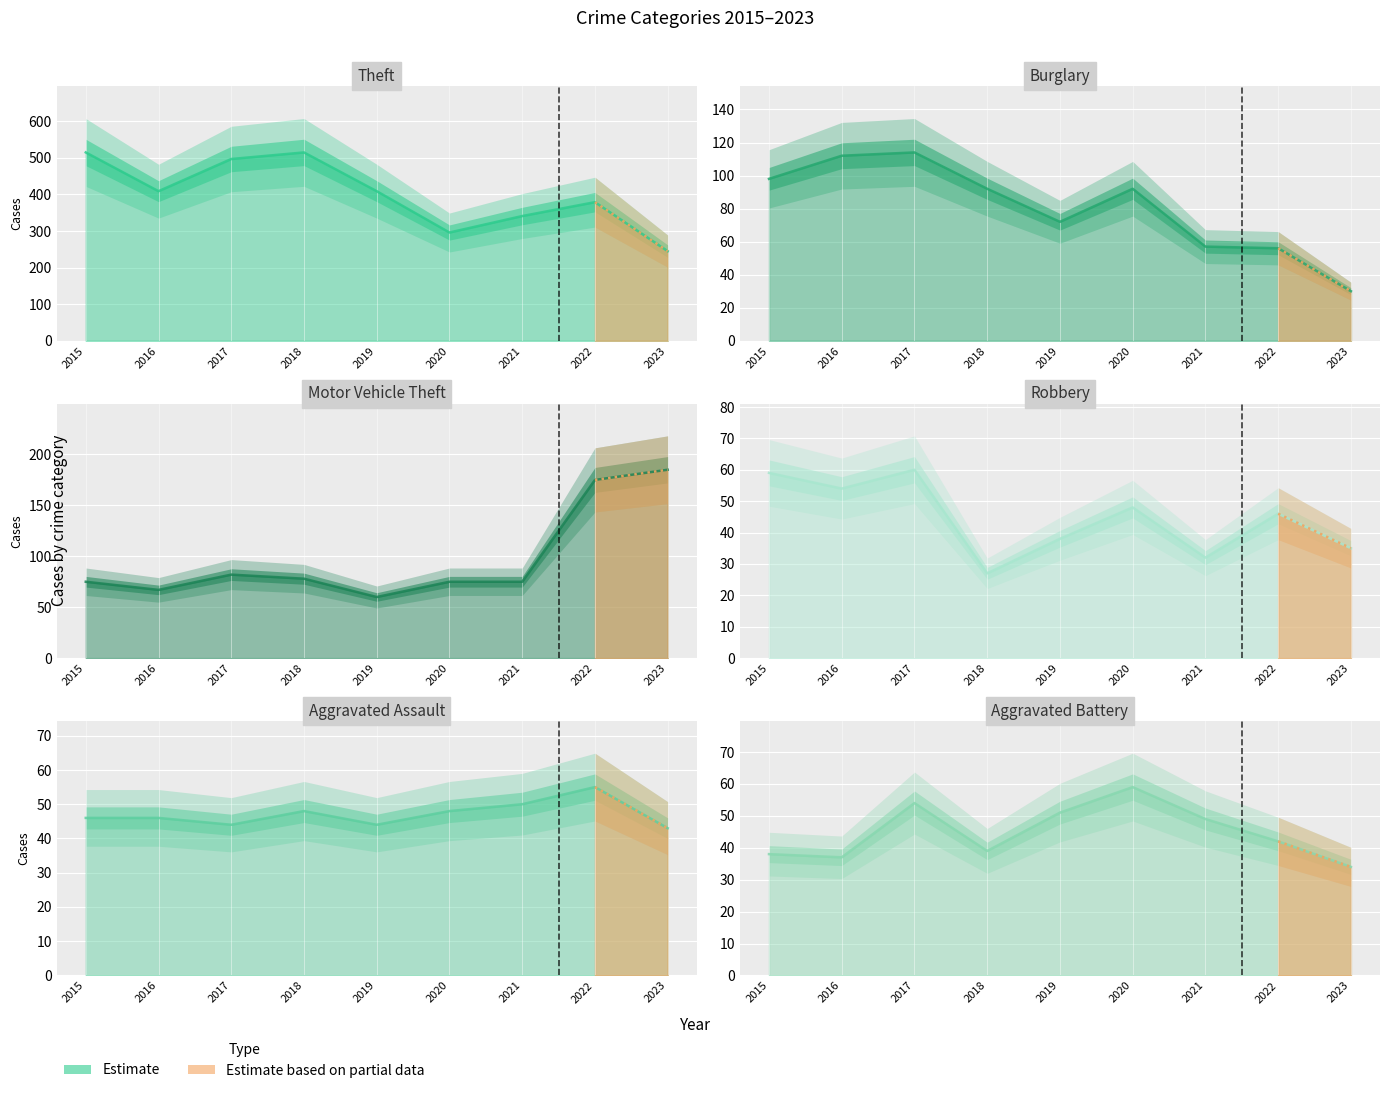

True or false: Robbery and Motor Vehicle Theft cross at least once.

False